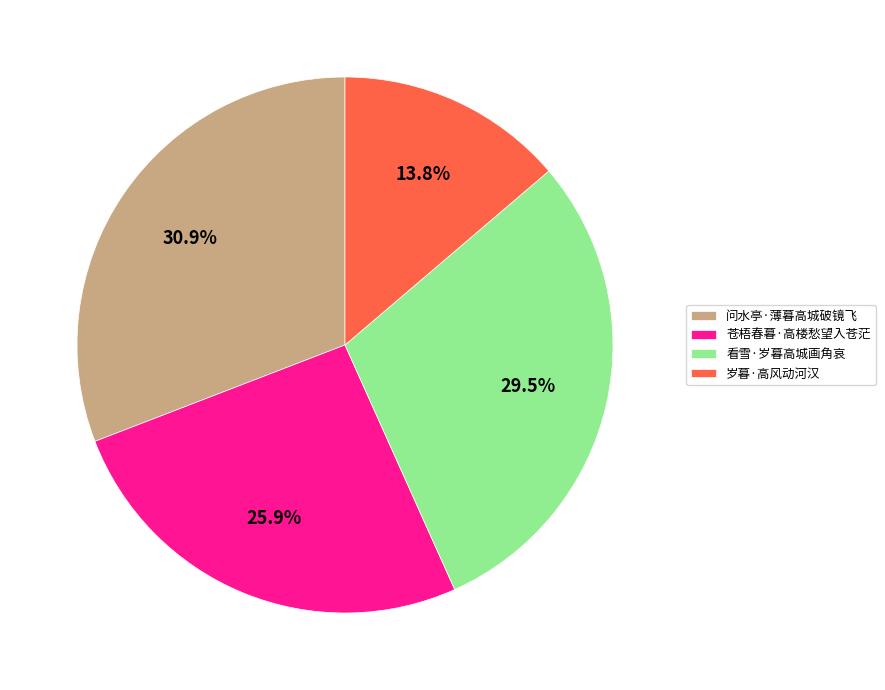

Between 苍梧春暮·高楼愁望入苍茫 and 问水亭·薄暮高城破镜飞, which is larger?

问水亭·薄暮高城破镜飞